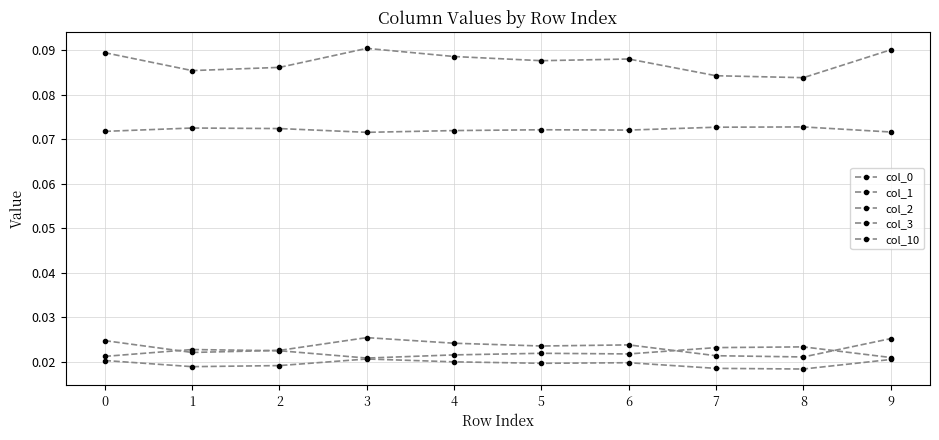

Is it true that col_10 equals 0.0 at 8?

False